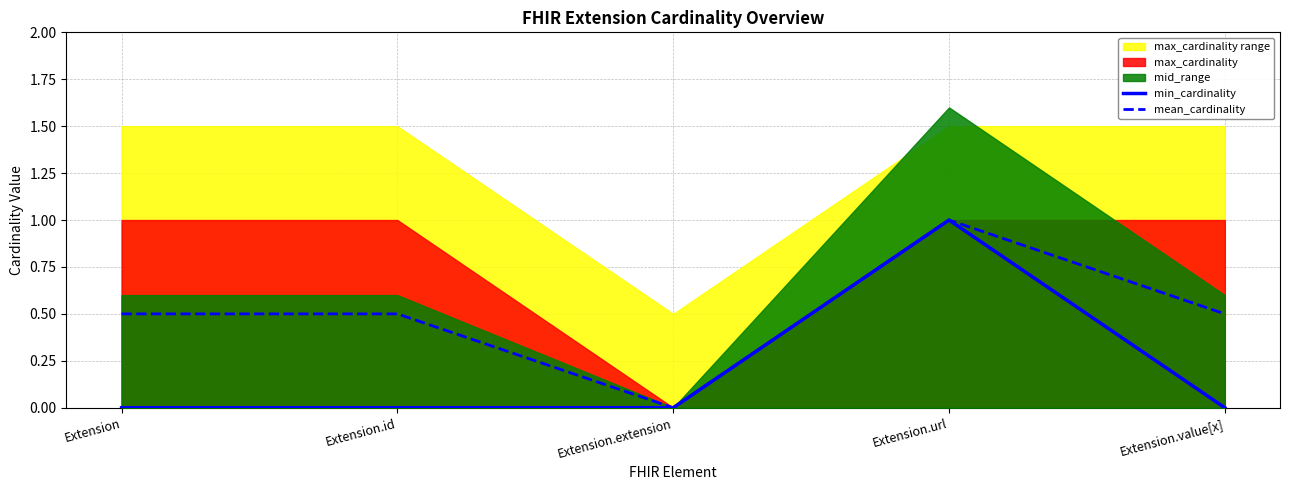

Where is min_cardinality nearest to the value 0?

Extension